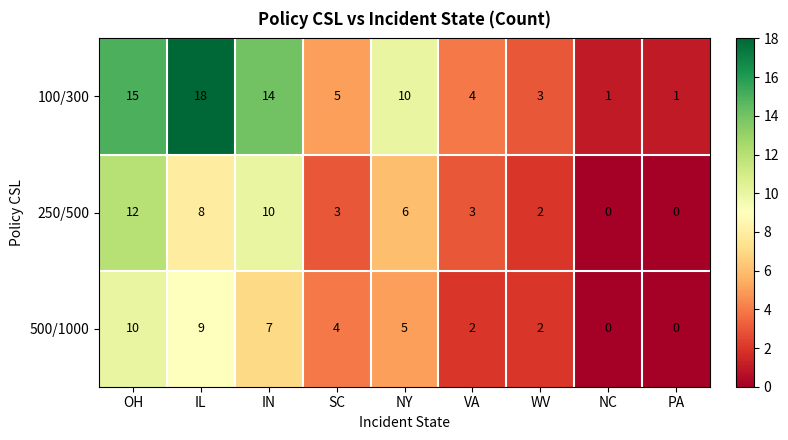

True or false: 250/500 has a value of -8 at PA.

False